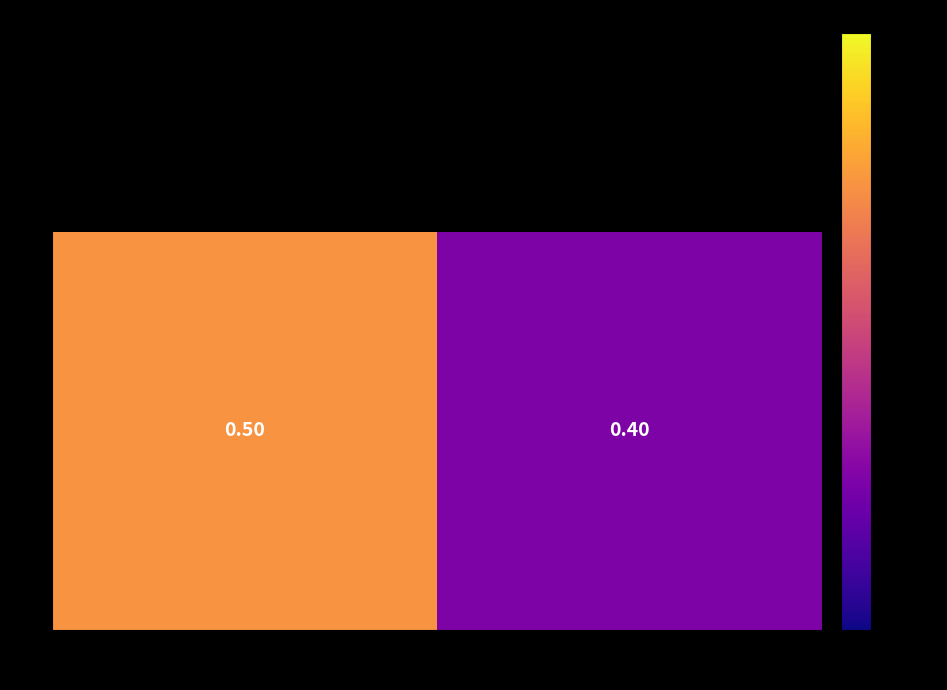

The value at 1 is 0.7. True or false?

False